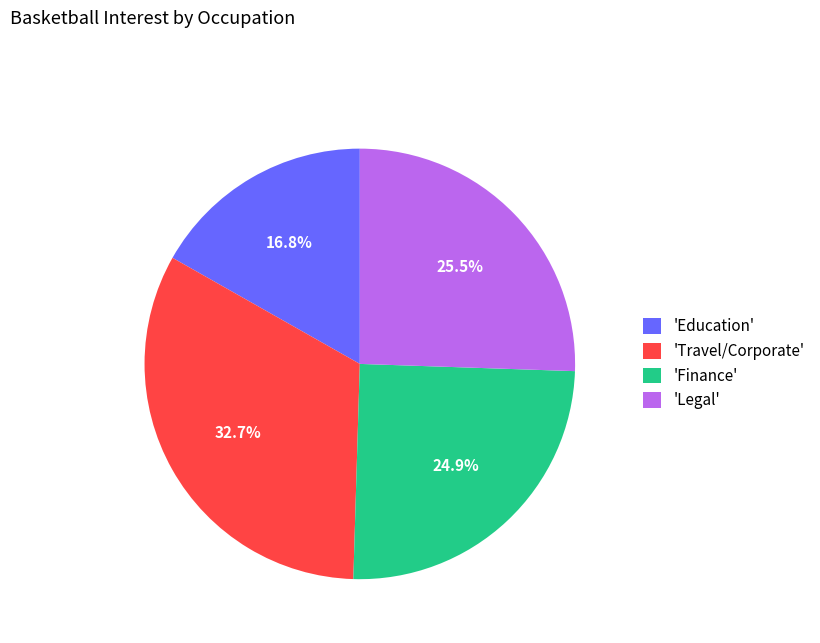

Which slice is the largest?

'Travel/Corporate'